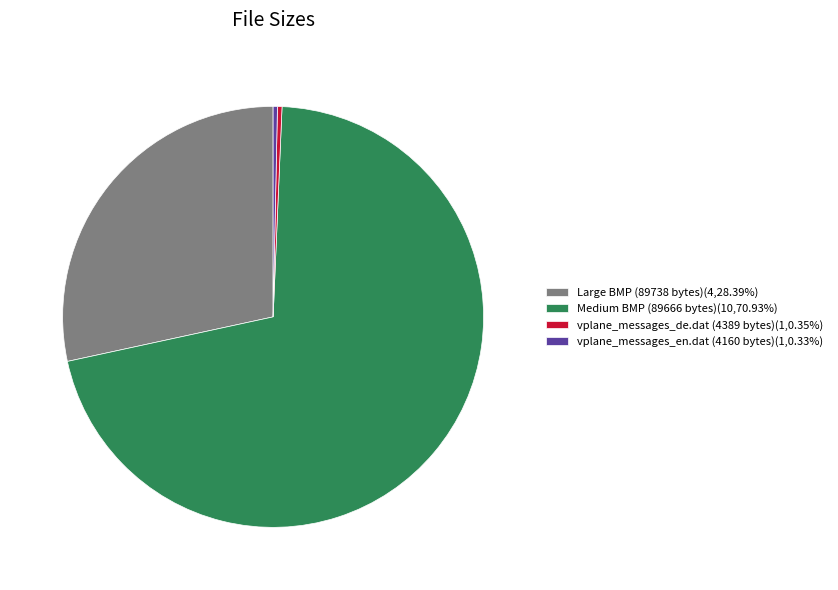

Is Medium BMP (89666 bytes)(10,70.93%) the majority of the pie?

Yes